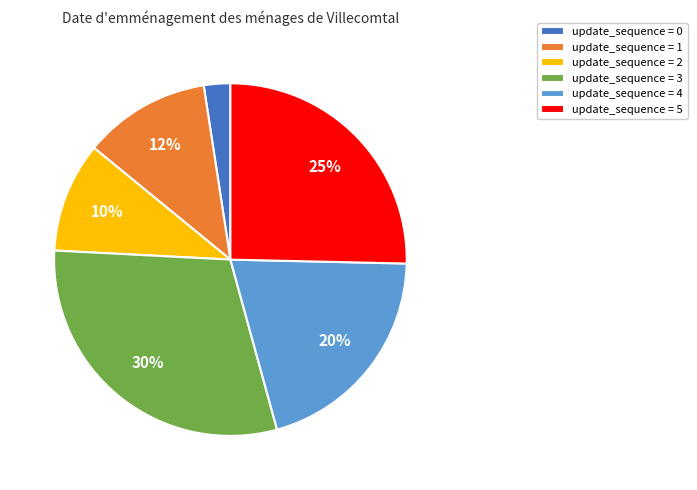

True or false: update_sequence = 0 accounts for 2% of the total.

True